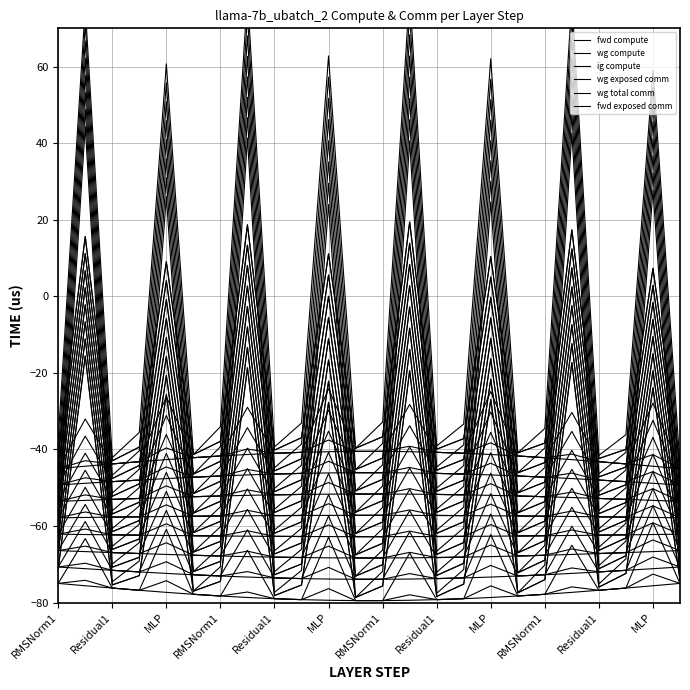

How many interior local peaks does the ig compute series have?

8